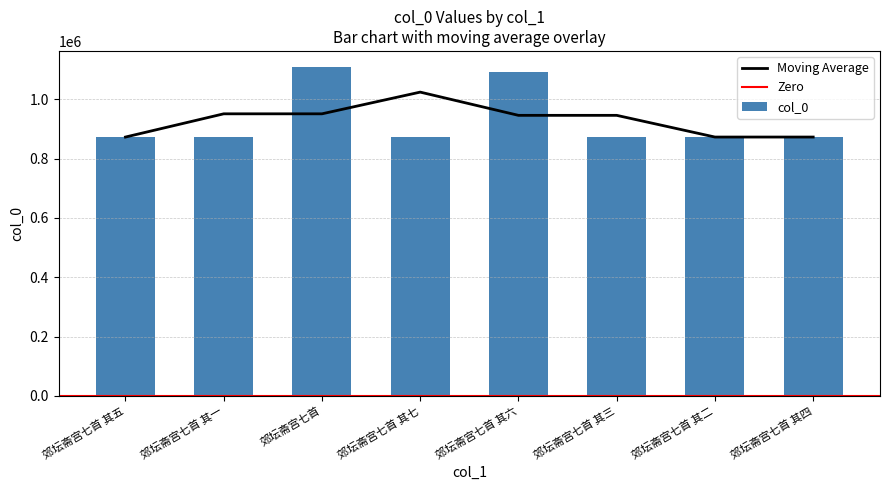

Approximately how many times larger is the value at 郊坛斋宫七首 其二 compared to 郊坛斋宫七首 其六?

0.8